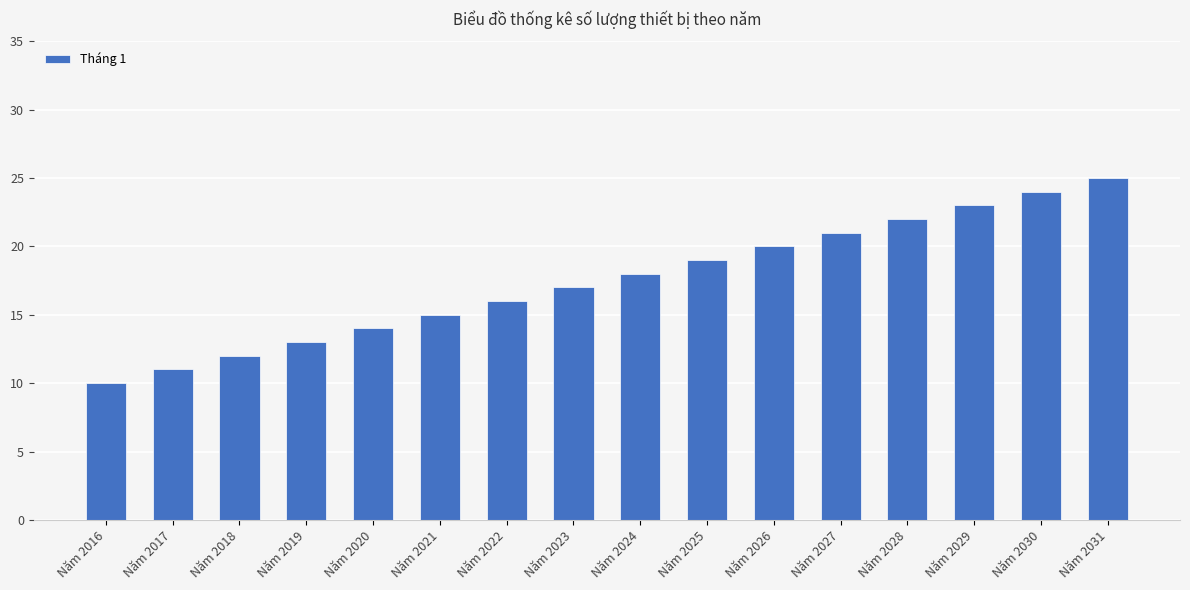

Rank the categories by value from highest to lowest.

Năm 2031, Năm 2030, Năm 2029, Năm 2028, Năm 2027, Năm 2026, Năm 2025, Năm 2024, Năm 2023, Năm 2022, Năm 2021, Năm 2020, Năm 2019, Năm 2018, Năm 2017, Năm 2016